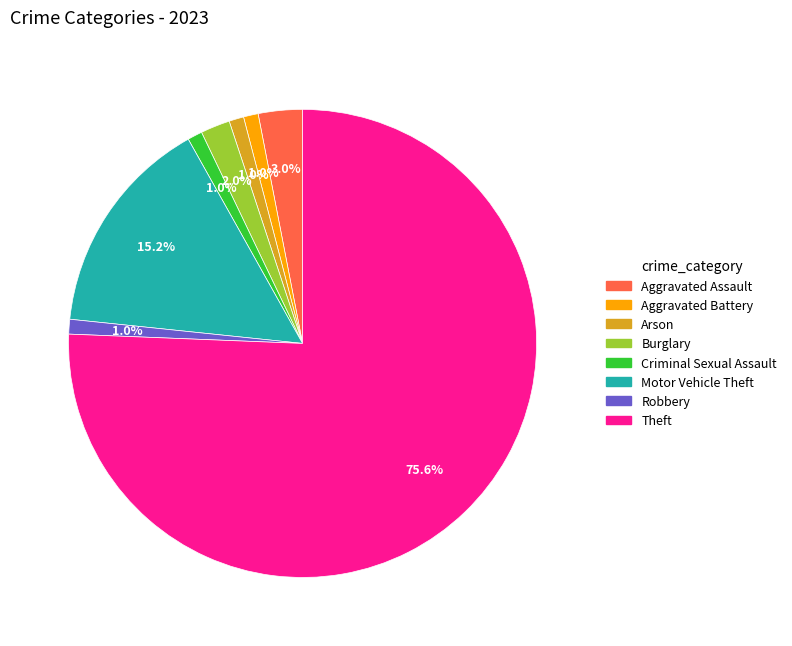

Is there a majority slice in this chart?

Yes